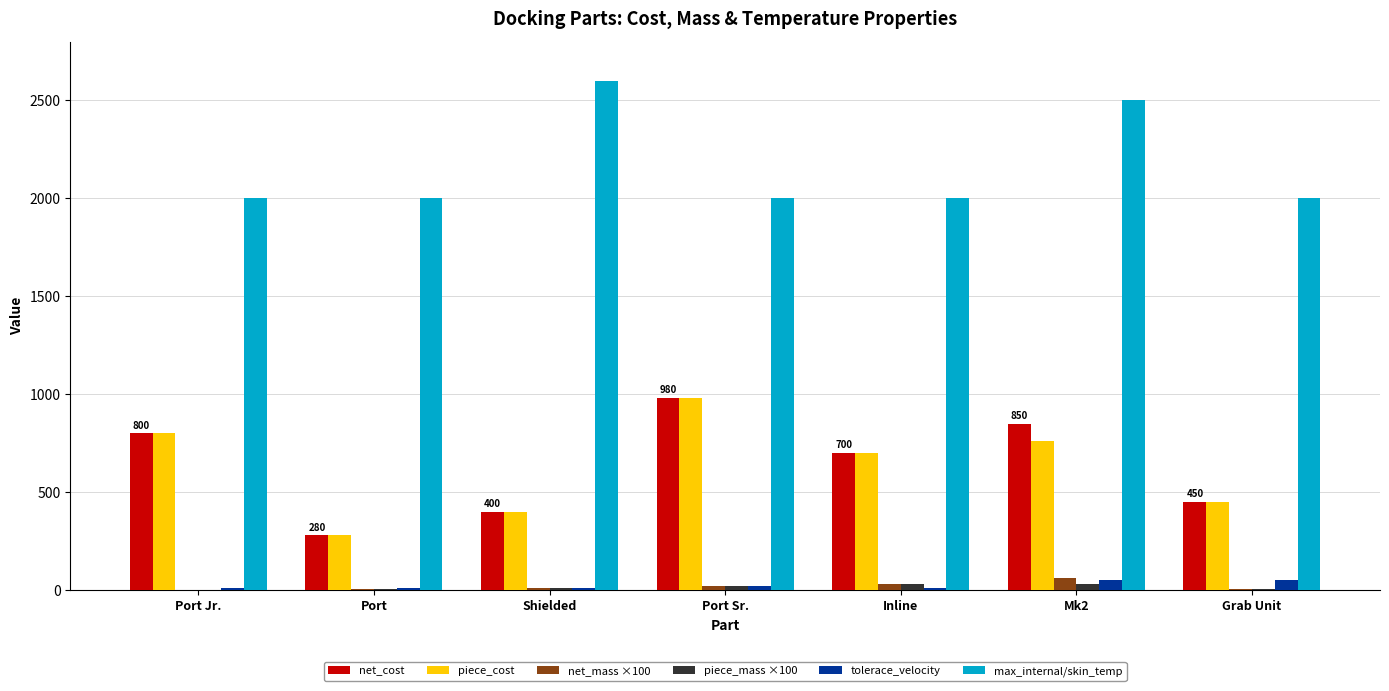

Where is piece_cost nearest to the value 630?

Inline